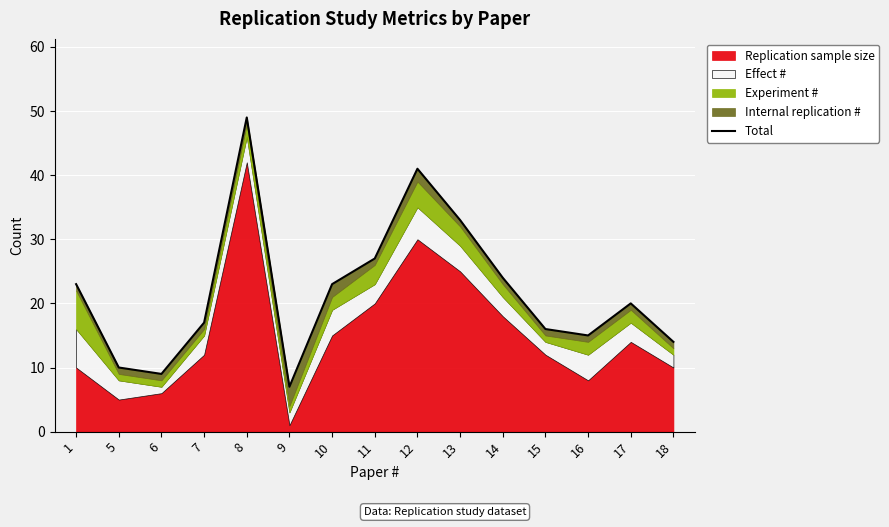

At which category does the data reach its first local valley?

6